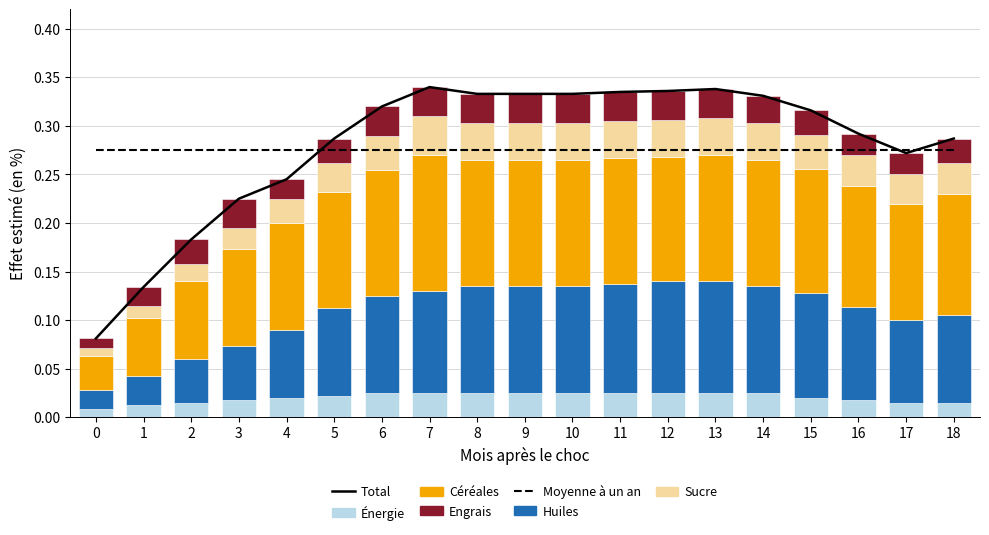

True or false: Sucre has a value of 0.0 at 14.

True